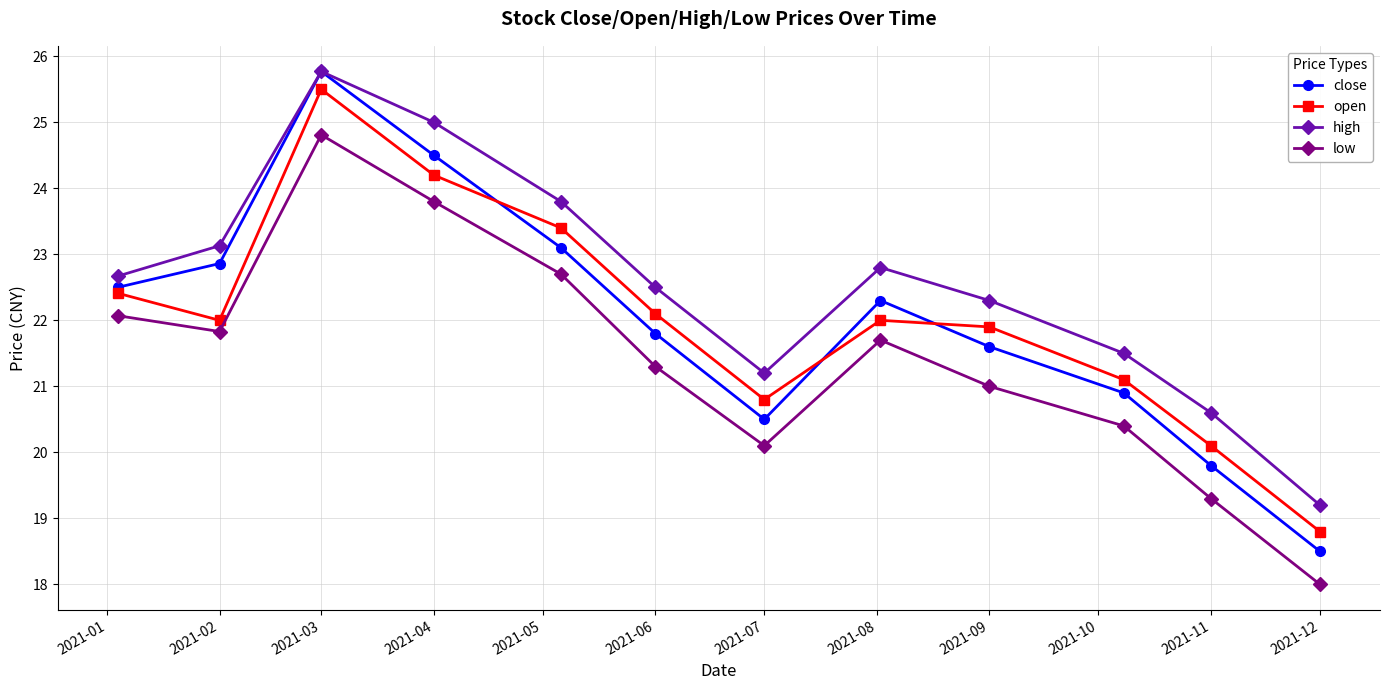

How many interior local valleys does the open series have?

2